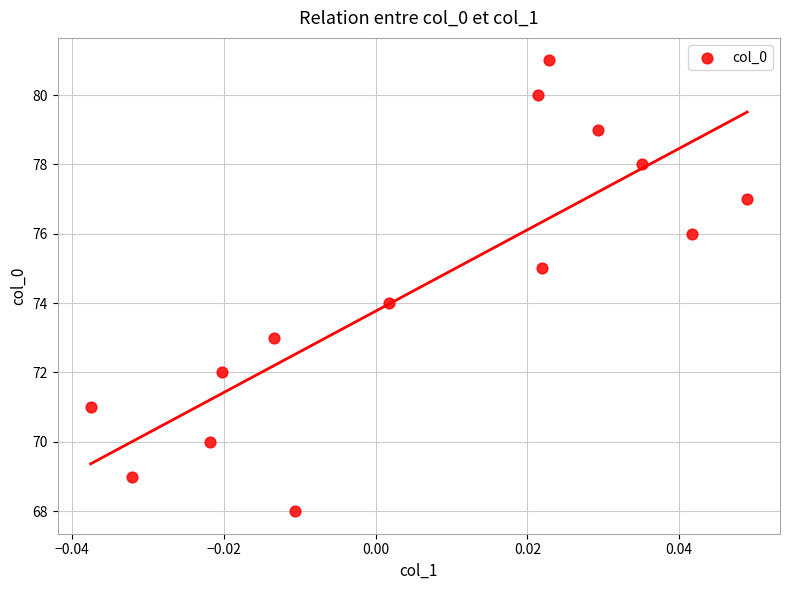

What is the range of Y values (max minus min)?

13